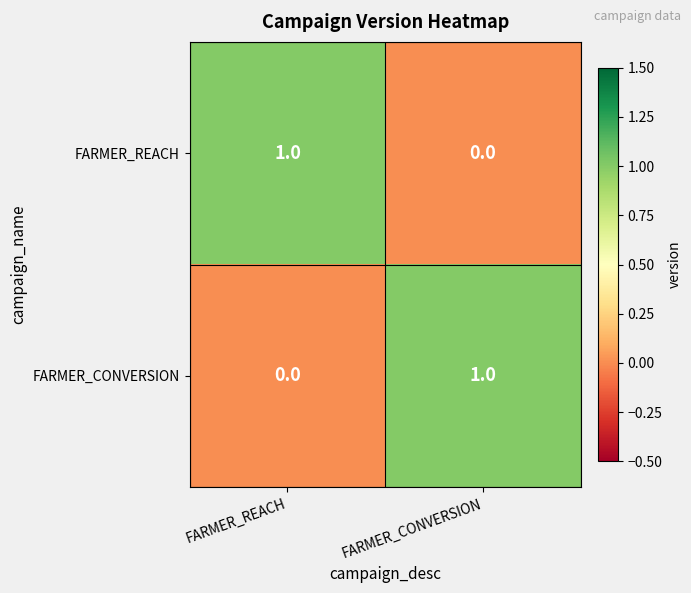

The value of FARMER_REACH at FARMER_CONVERSION is 0. True or false?

True